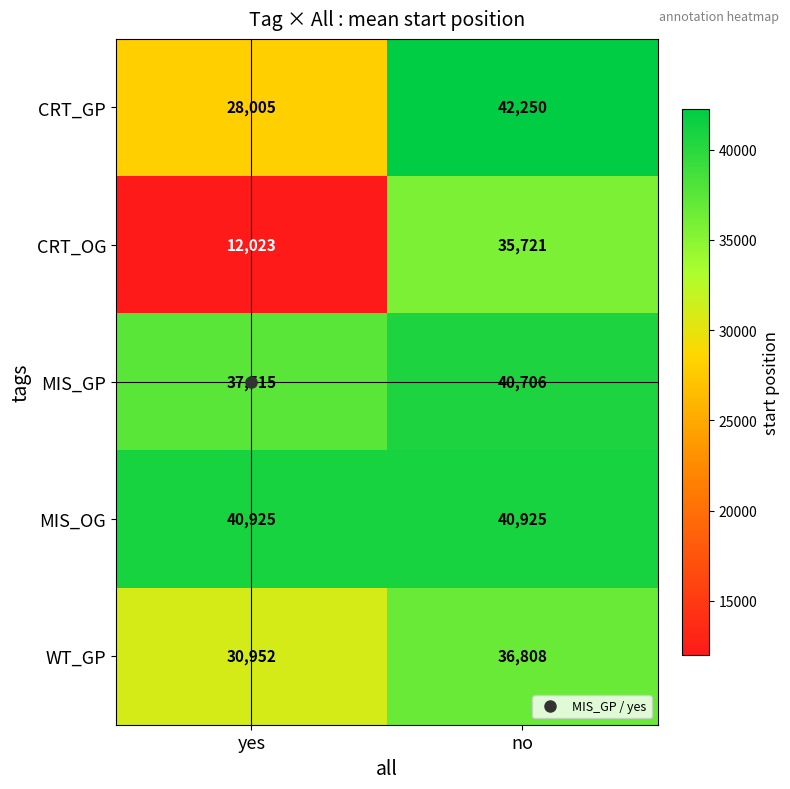

Which label corresponds to the largest value in the chart?

no